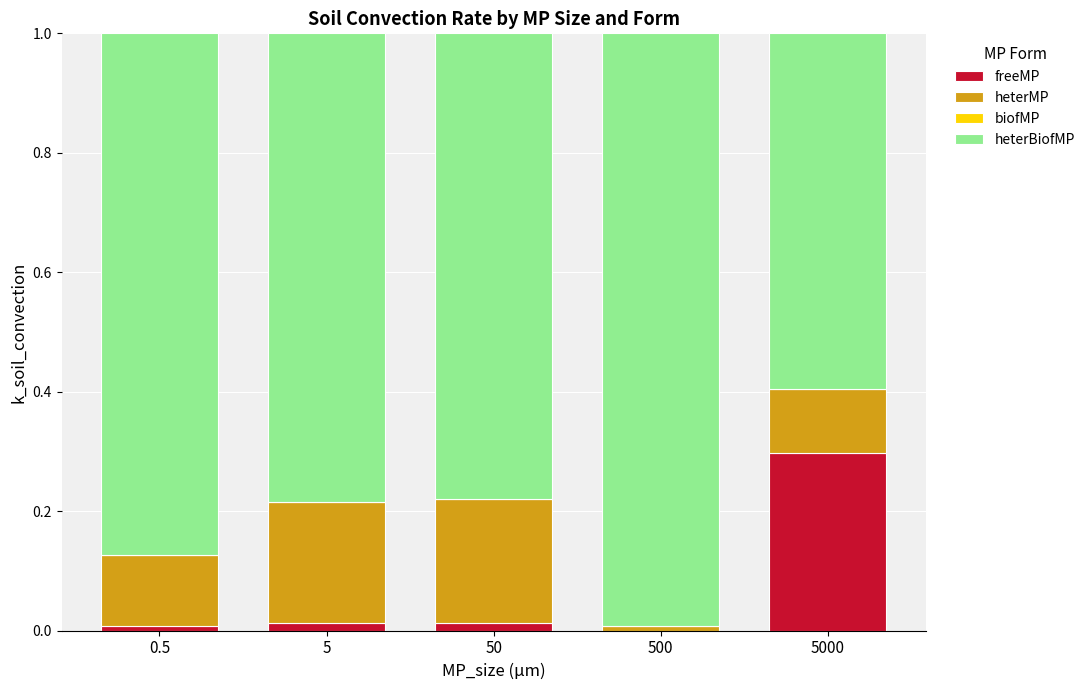

Is it true that freeMP equals 0.4 at 5000?

False